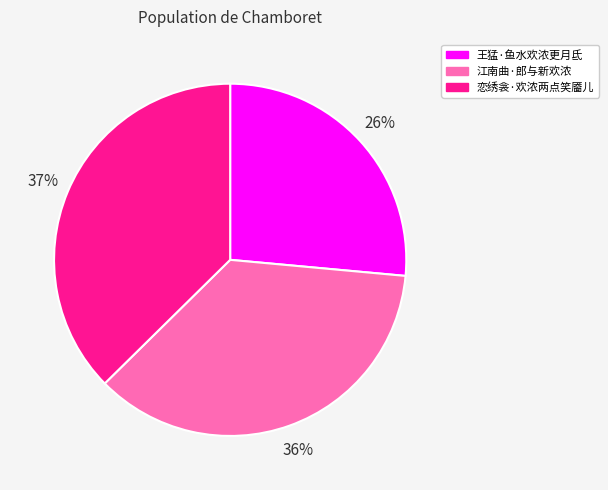

Is the sum of 王猛·鱼水欢浓更月氐 and 江南曲·郎与新欢浓 greater than half?

Yes